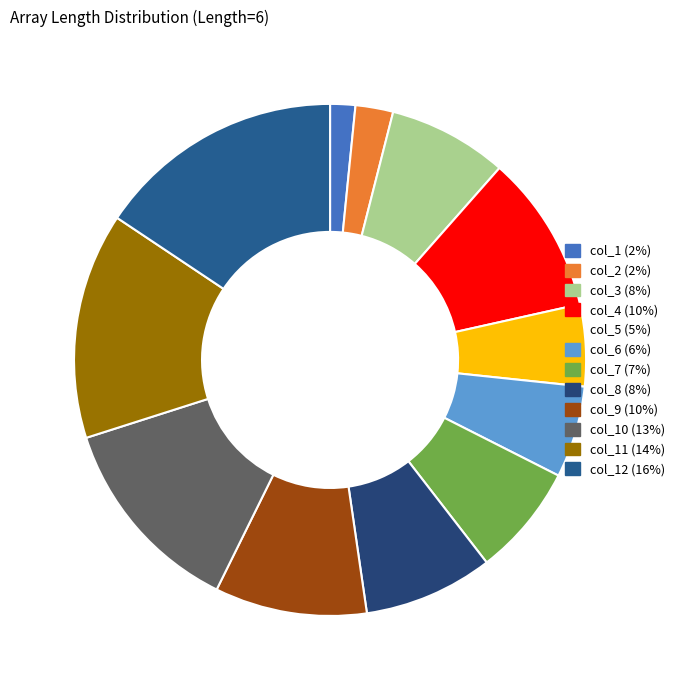

Count the number of slices in the pie.

12